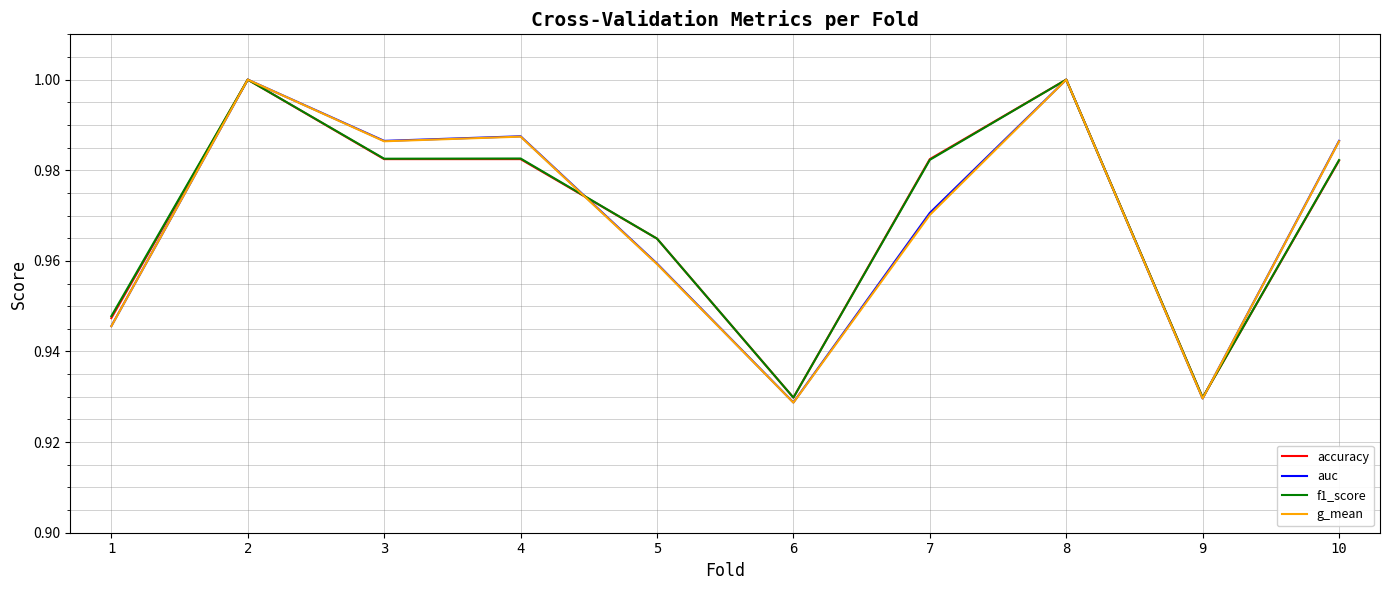

What is the total value across all series at 10?

3.9